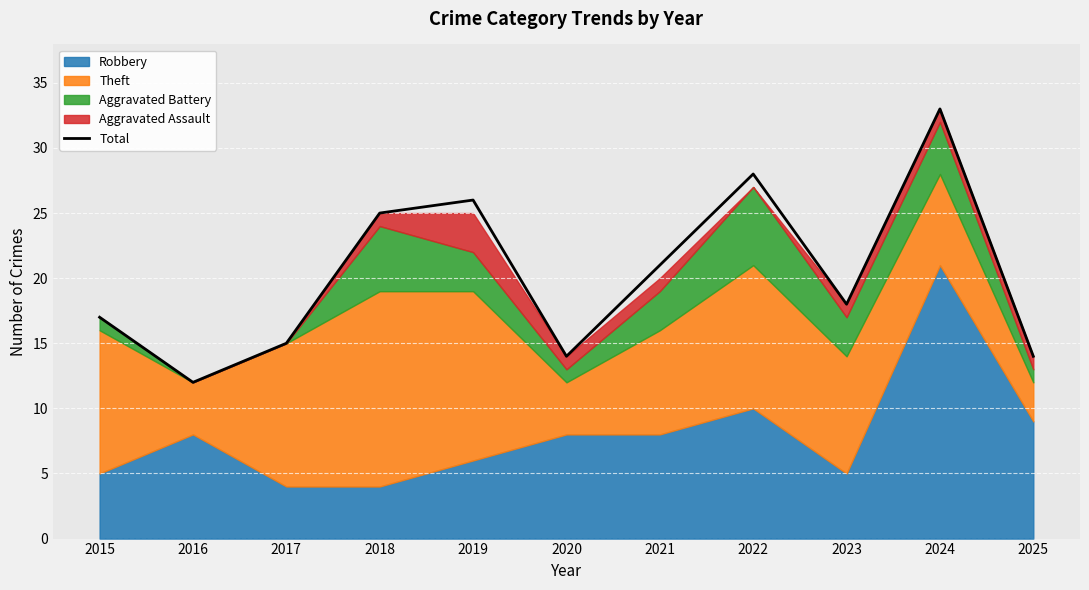

Rank the categories by value from lowest to highest.

2016, 2020, 2025, 2017, 2015, 2023, 2021, 2018, 2019, 2022, 2024